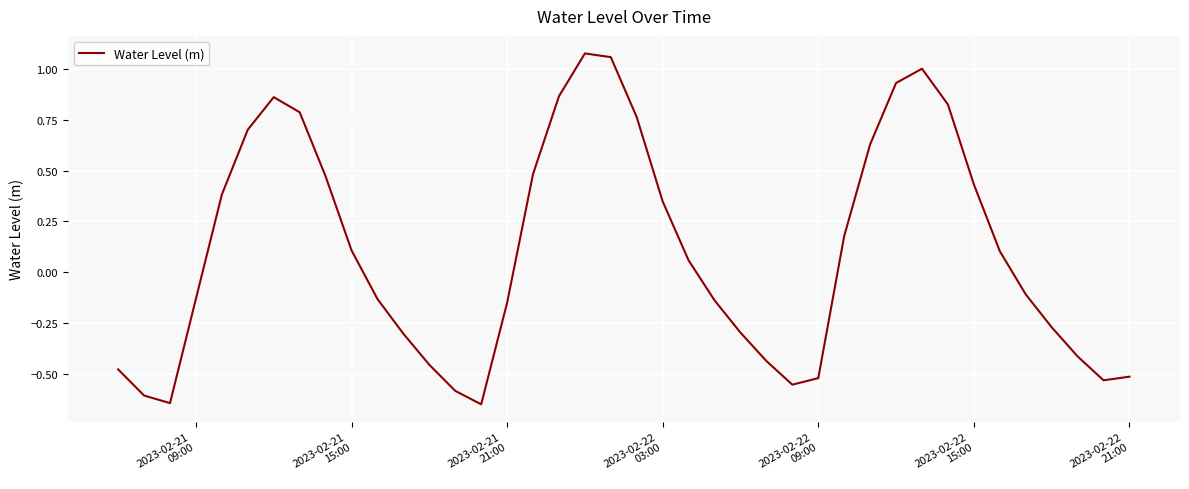

True or false: the data has more than 0 interior local peaks.

True